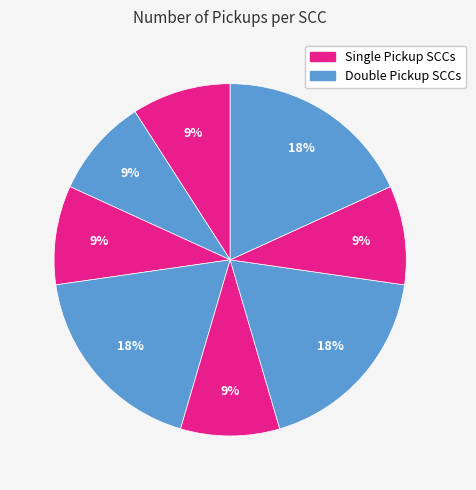

To the nearest percent, what is the average slice percentage?

13%